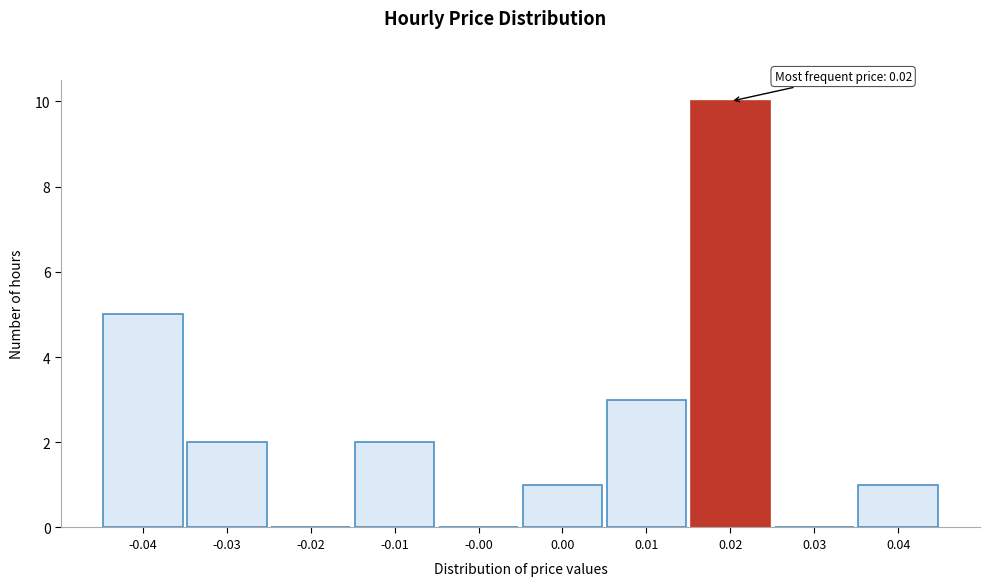

Reading left to right, list all the values displayed in this chart.

-0.04=5	-0.03=2	-0.02=0	-0.01=2	-0.00=0	0.00=1	0.01=3	0.02=10	0.03=0	0.04=1